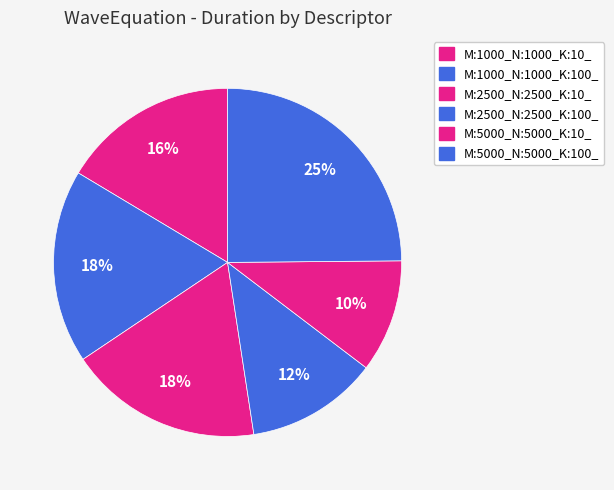

Count the number of slices in the pie.

6